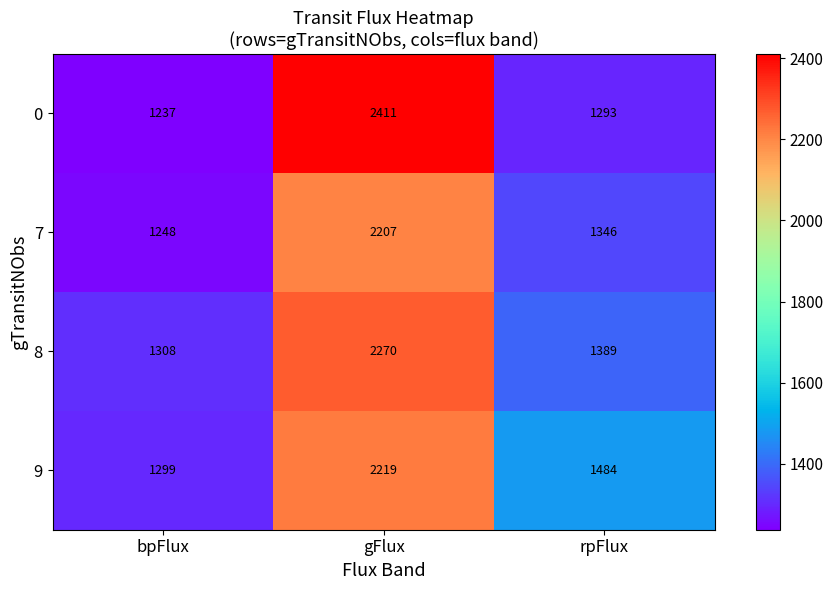

At which label does 7 reach its peak?

gFlux